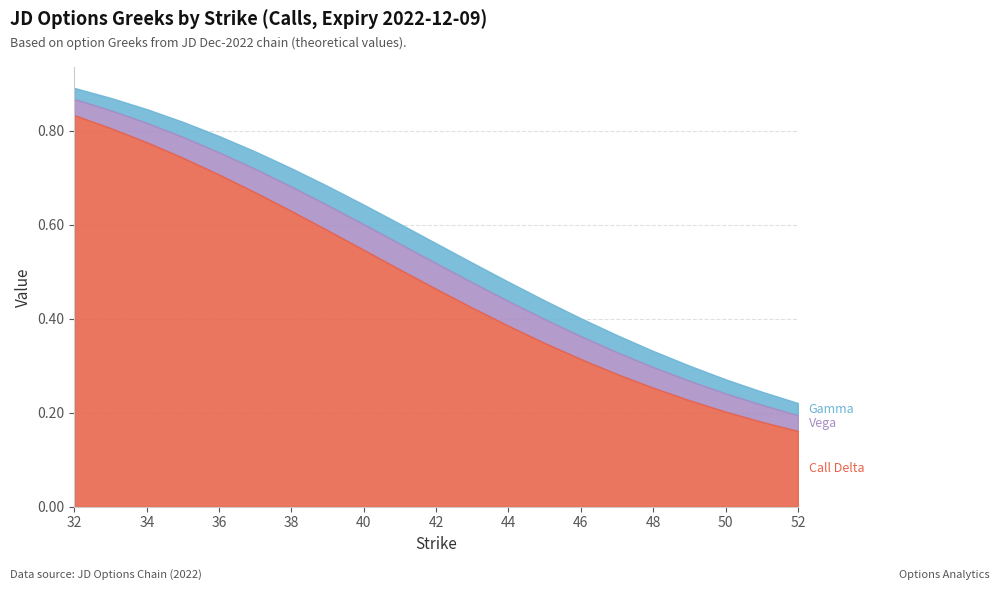

Where is the first local maximum for Vega?

41